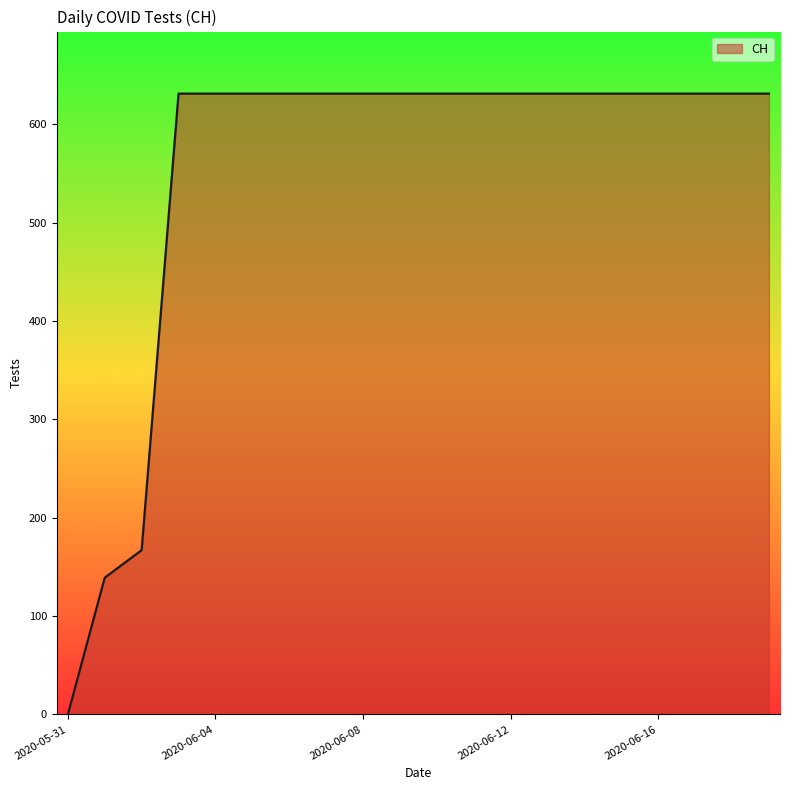

What is the difference between the second highest and minimum values?

631